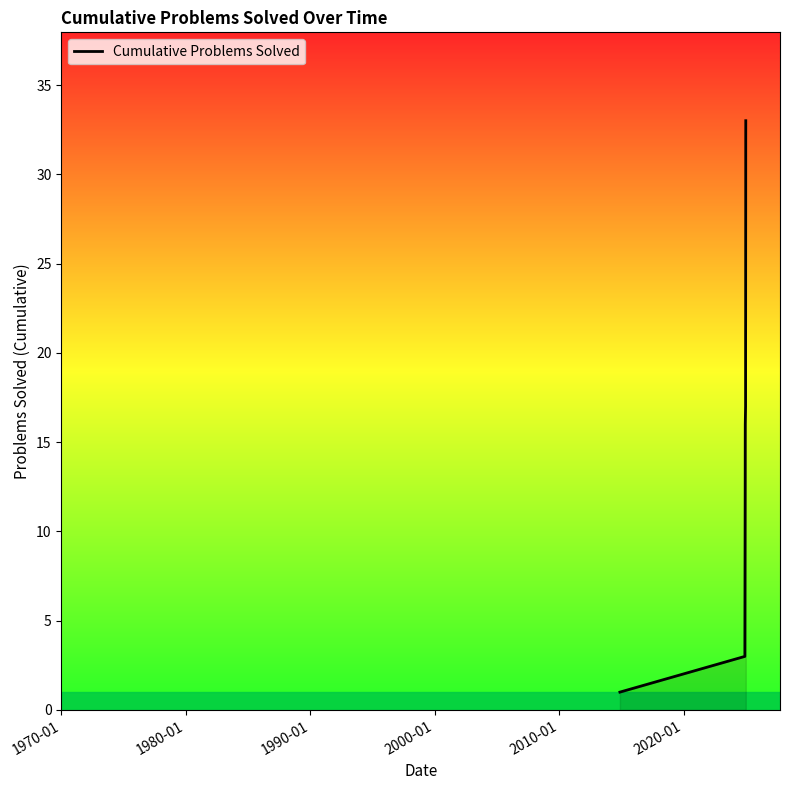

Reading right to left, extract all data points from this chart.

33	32	28	26	22	21	17	16	15	13	5	3	1